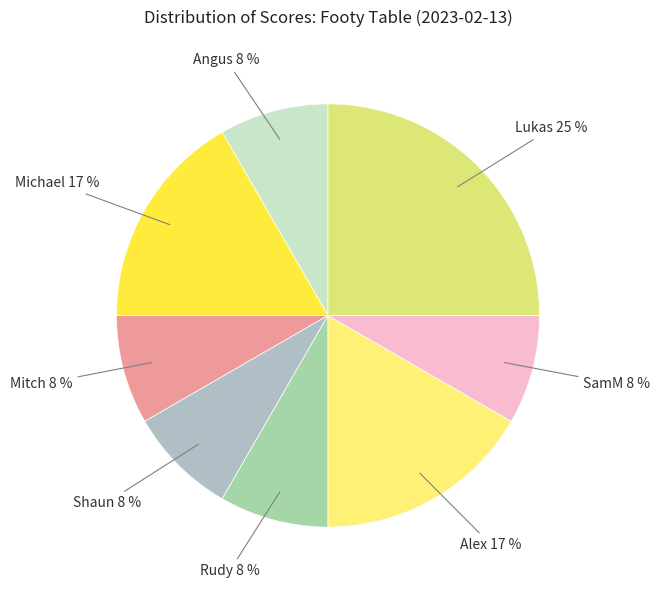

To the nearest percent, what is the difference between the largest and smallest slice percentages?

17%